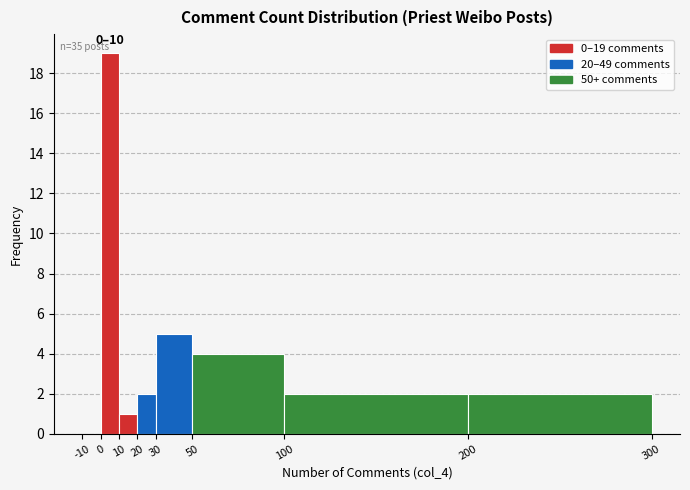

Over which range of the x-axis is the bar tallest?

0 to 10